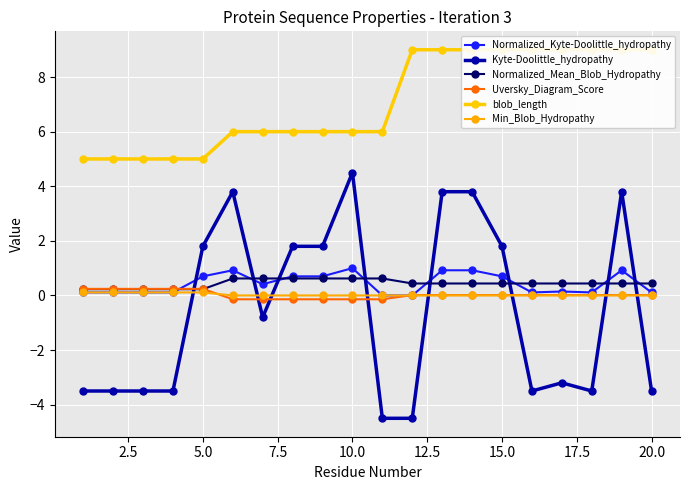

What is the maximum value for Normalized_Mean_Blob_Hydropathy?

0.6